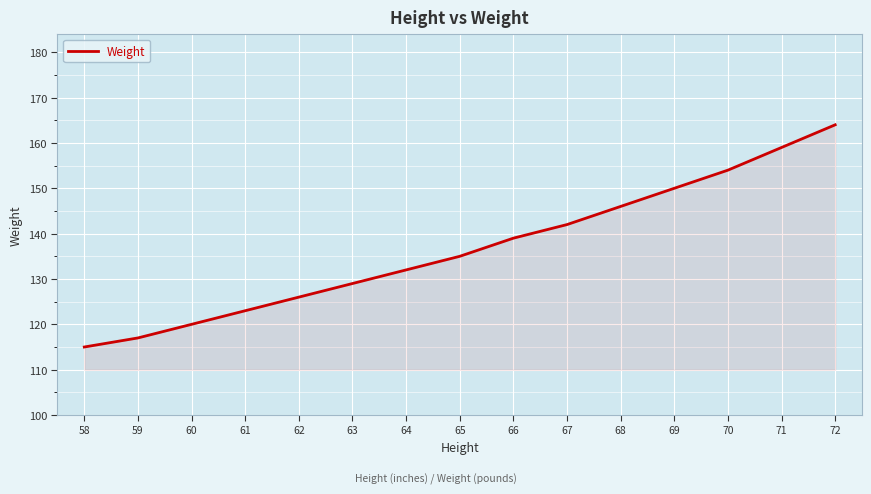

Where is the data nearest to the value 139?

66